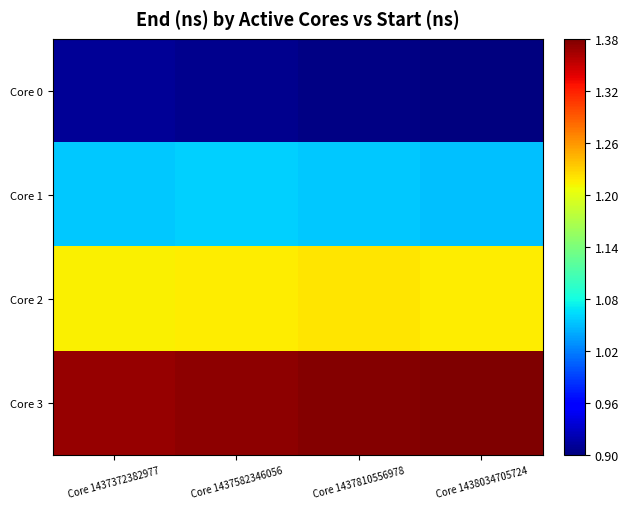

Reading right to left, what are all the values shown in this chart?

Core 0: Core 1438034705724=0.9	Core 1437810556978=0.9	Core 1437582346056=0.9	Core 1437372382977=0.9
Core 1: Core 1438034705724=1.1	Core 1437810556978=1.1	Core 1437582346056=1.1	Core 1437372382977=1.1
Core 2: Core 1438034705724=1.2	Core 1437810556978=1.2	Core 1437582346056=1.2	Core 1437372382977=1.2
Core 3: Core 1438034705724=1.4	Core 1437810556978=1.4	Core 1437582346056=1.4	Core 1437372382977=1.4